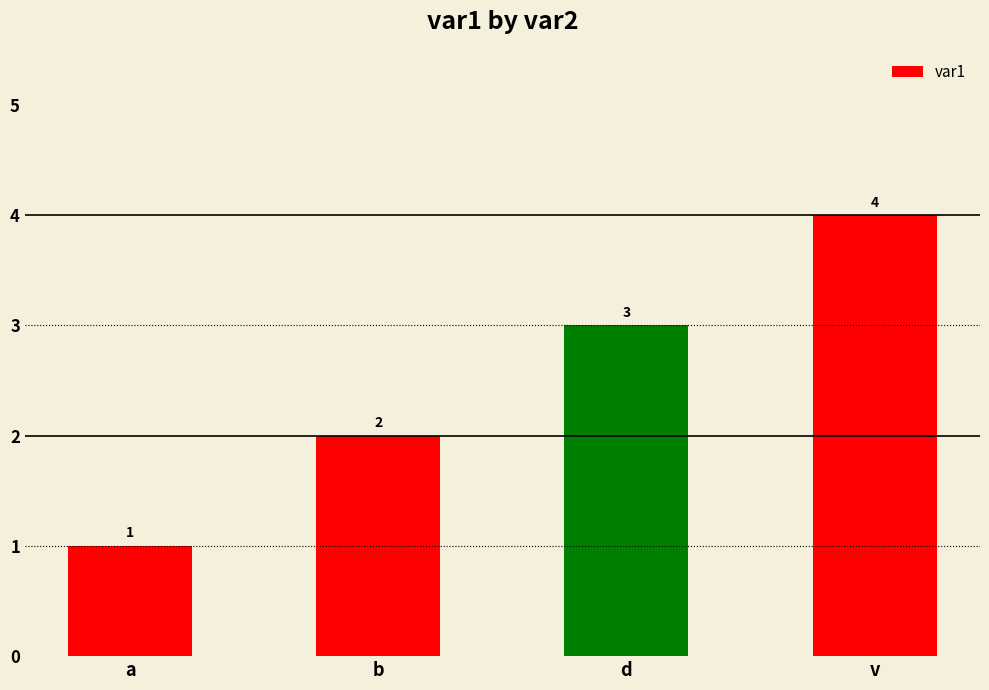

Reading left to right, list all the values displayed in this chart.

a=1	b=2	d=3	v=4